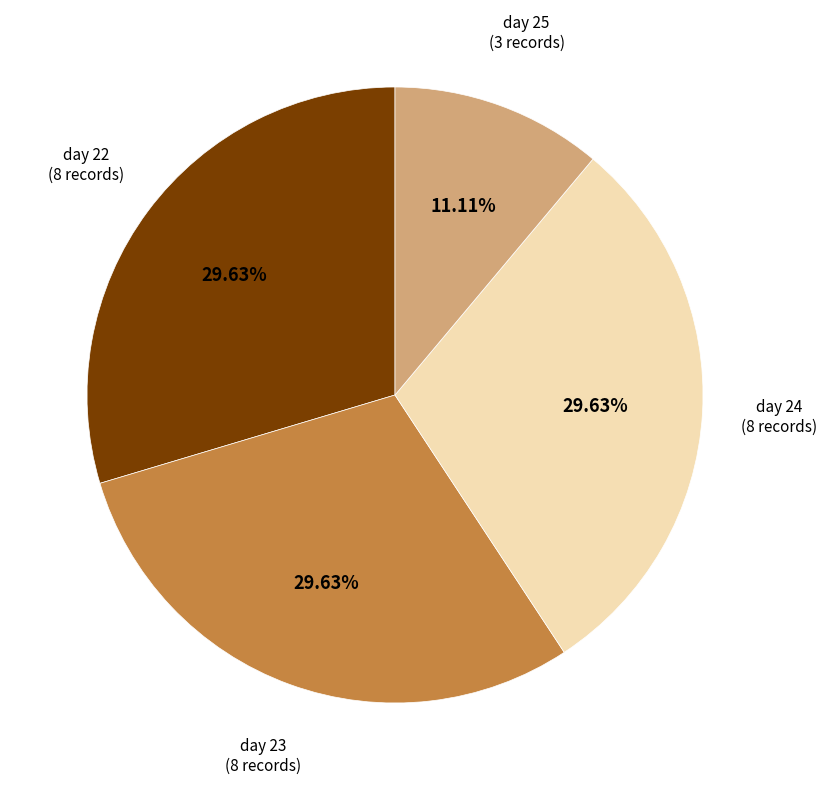

Is there any slice that represents more than half of the pie?

No